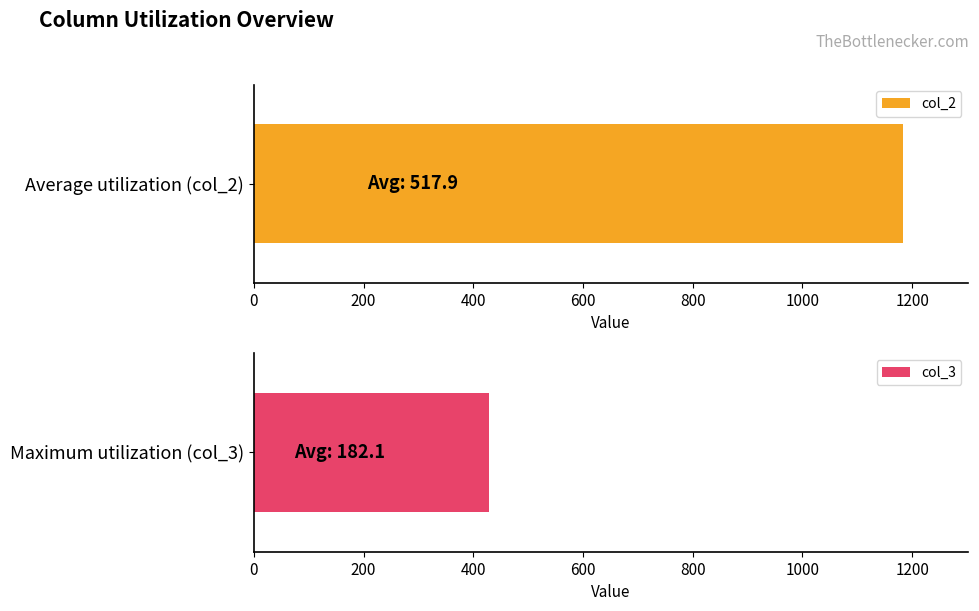

What is the difference between the second highest and second lowest values in the col_3 series?

146